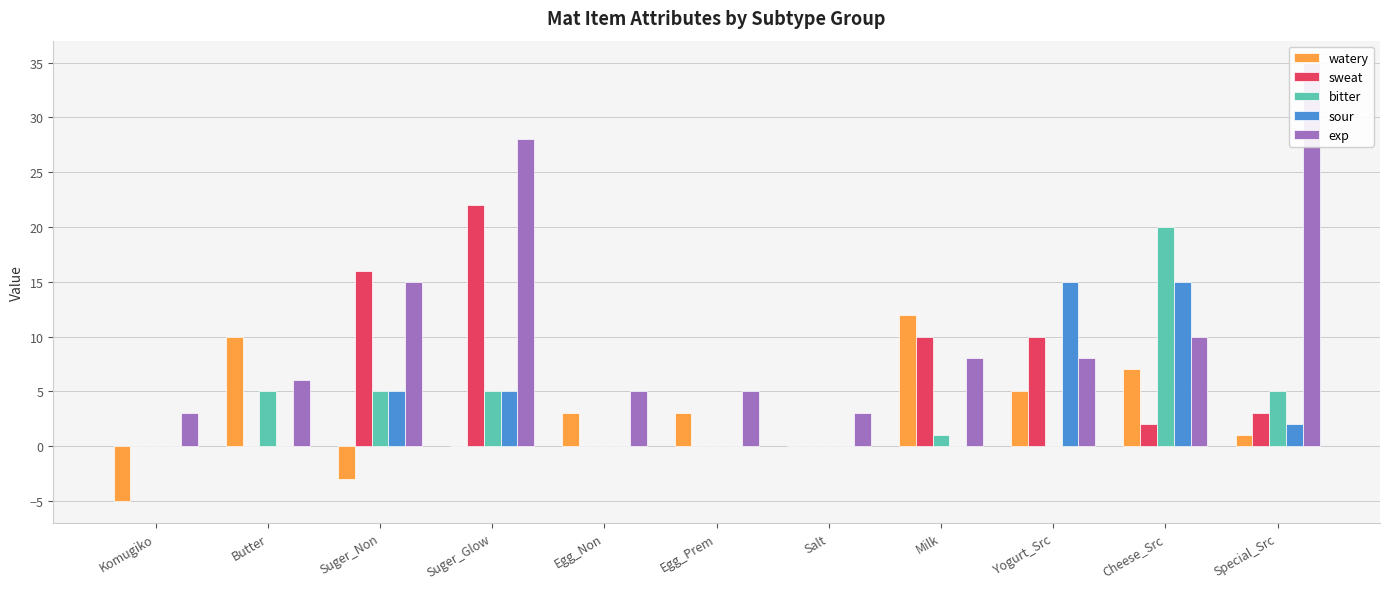

Rank the categories by bitter value from highest to lowest.

Cheese_Src, Butter, Suger_Non, Suger_Glow, Special_Src, Milk, Komugiko, Egg_Non, Egg_Prem, Salt, Yogurt_Src